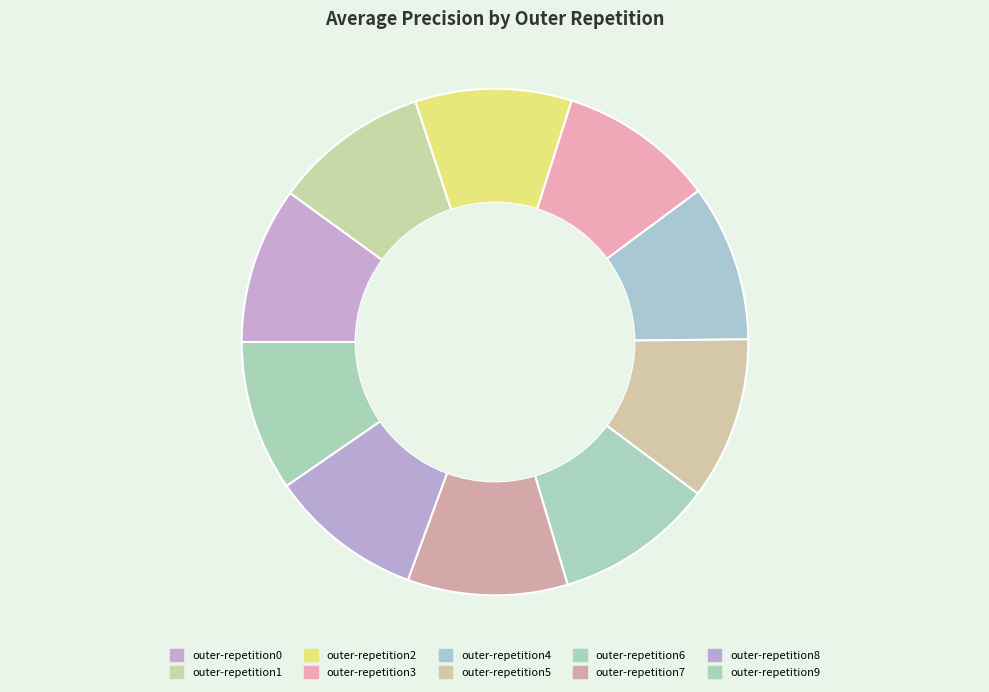

Is it true that outer-repetition2 is 1% of the pie?

False